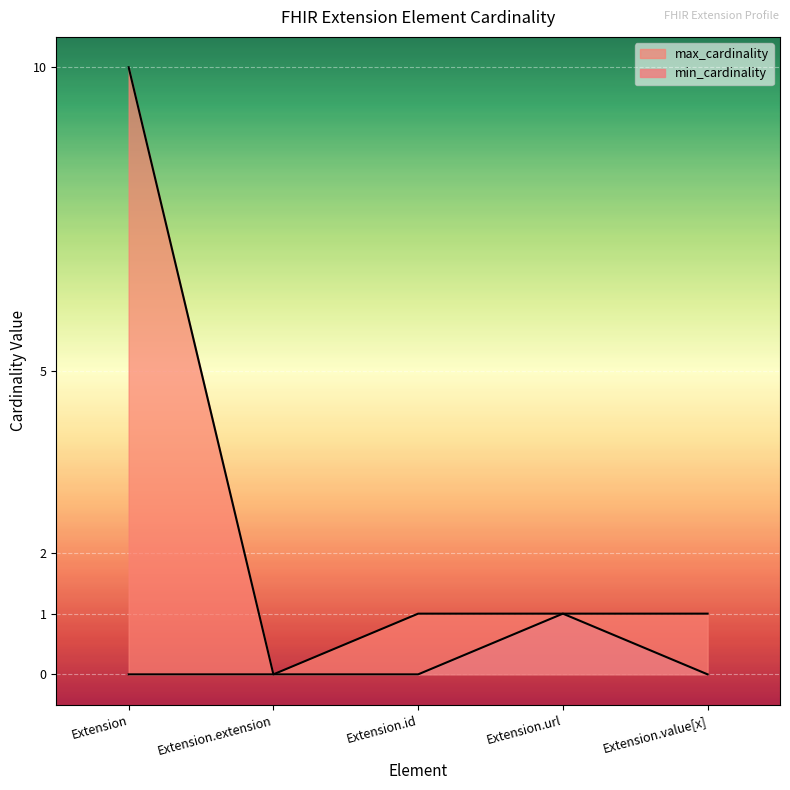

What is the value of the max_cardinality point at the 5th from the left?

1